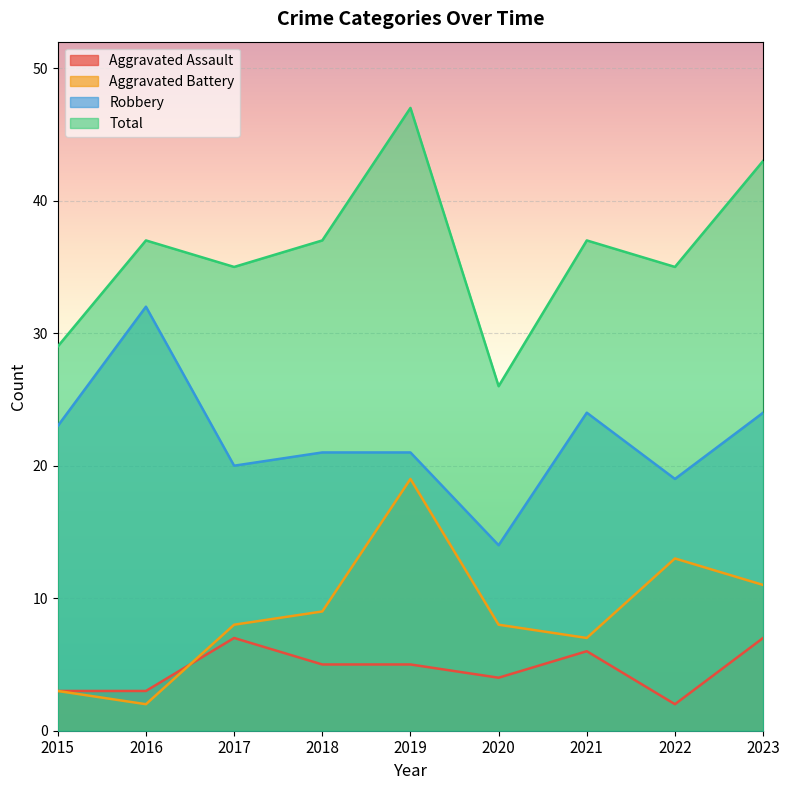

Reading left to right, what are all the values shown in this chart?

Aggravated Assault: 3	3	7	5	5	4	6	2	7
Aggravated Battery: 3	2	8	9	19	8	7	13	11
Robbery: 23	32	20	21	21	14	24	19	24
Total: 29	37	35	37	47	26	37	35	43